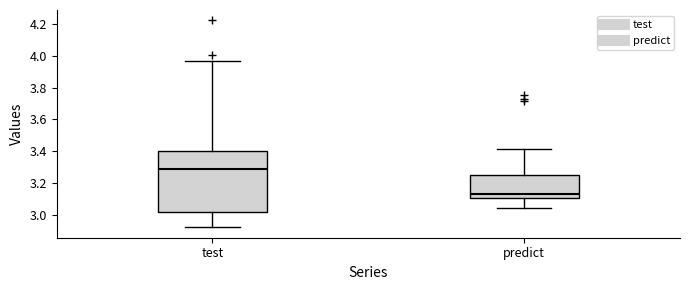

Reading left to right, transcribe this box plot: for each box, give where its median line is, the range the box spans, and where its two whiskers end, as read against the y-axis. The values are not printed on the chart, so give them approximately, as read against the axis.

test: median 3.28, box 3.02 to 3.40, whiskers 2.92 to 3.96
predict: median 3.14, box 3.10 to 3.26, whiskers 3.04 to 3.42